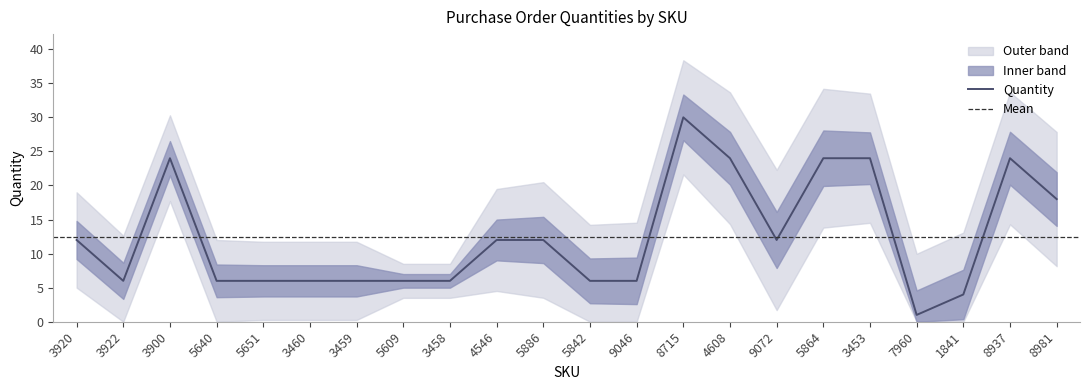

Reading left to right, transcribe all the data shown in this chart.

3920=12	3922=6	3900=24	5640=6	5651=6	3460=6	3459=6	5609=6	3458=6	4546=12	5886=12	5842=6	9046=6	8715=30	4608=24	9072=12	5864=24	3453=24	7960=1	1841=4	8937=24	8981=18